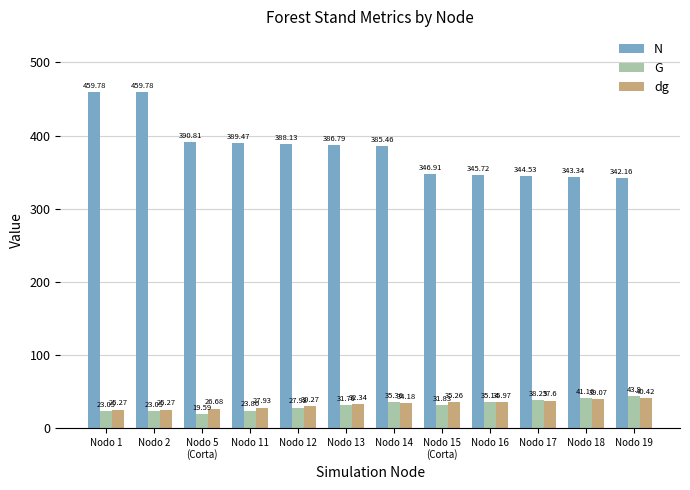

What is the difference between the second highest and second lowest values in the G series?

18.1